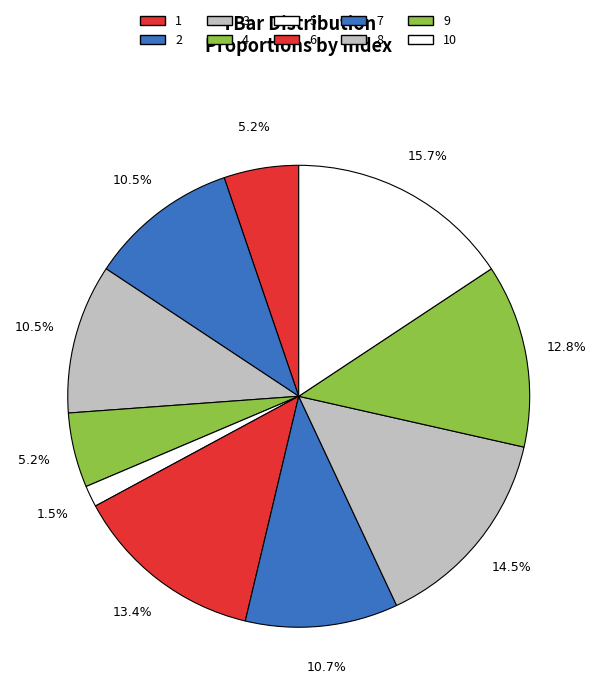

How many slices are in this pie chart?

10